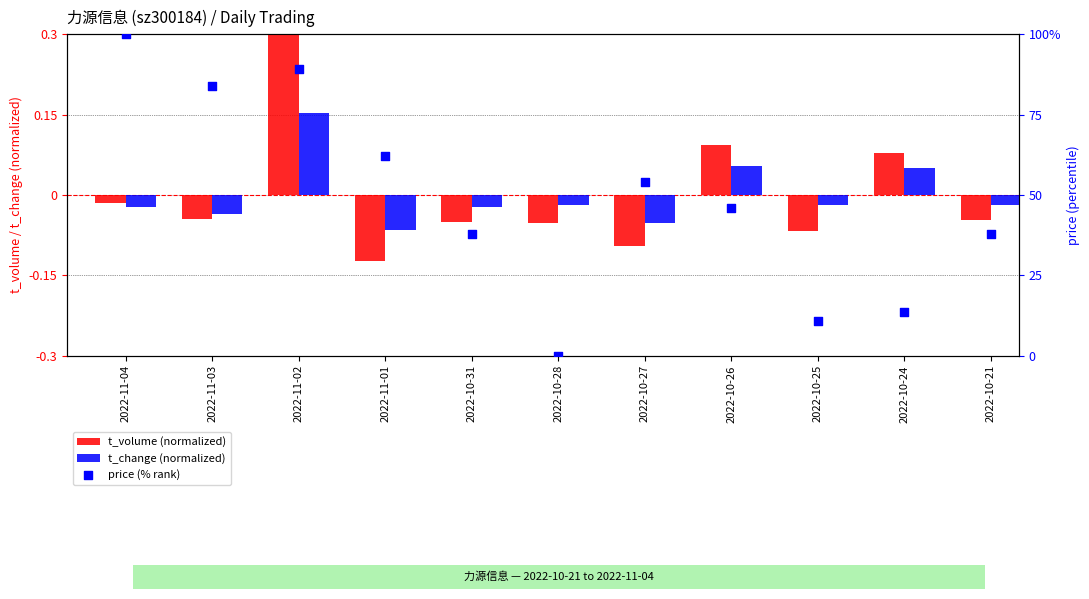

Which series contains the highest Y value?

price (% rank)